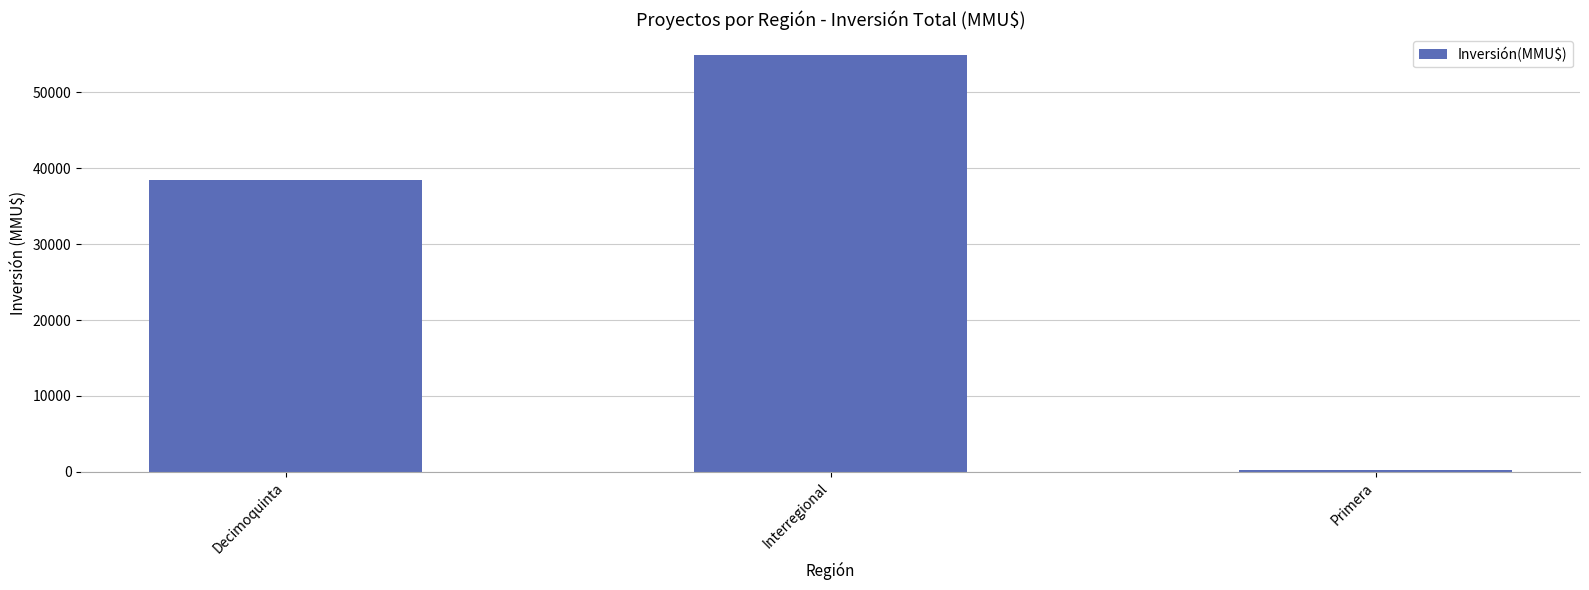

Count the number of data series in this chart.

1